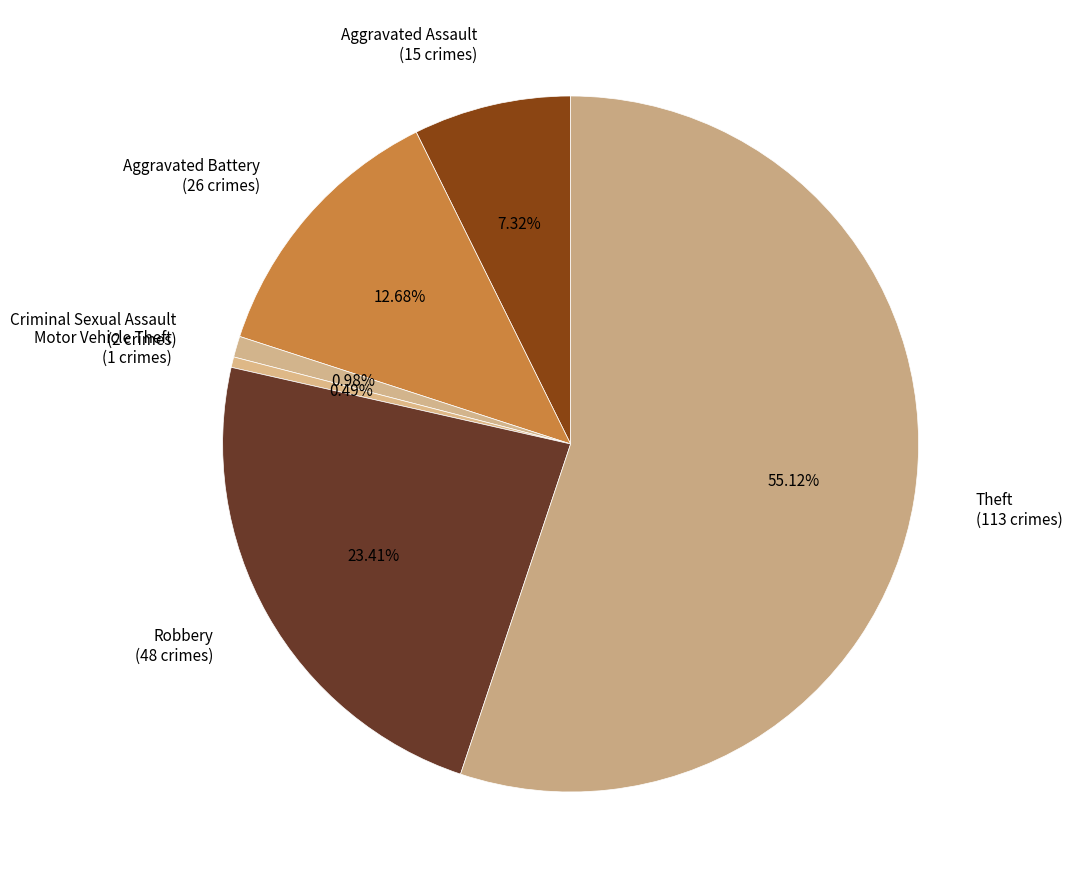

Between Robbery (48 crimes) and Aggravated Assault (15 crimes), which is larger?

Robbery (48 crimes)